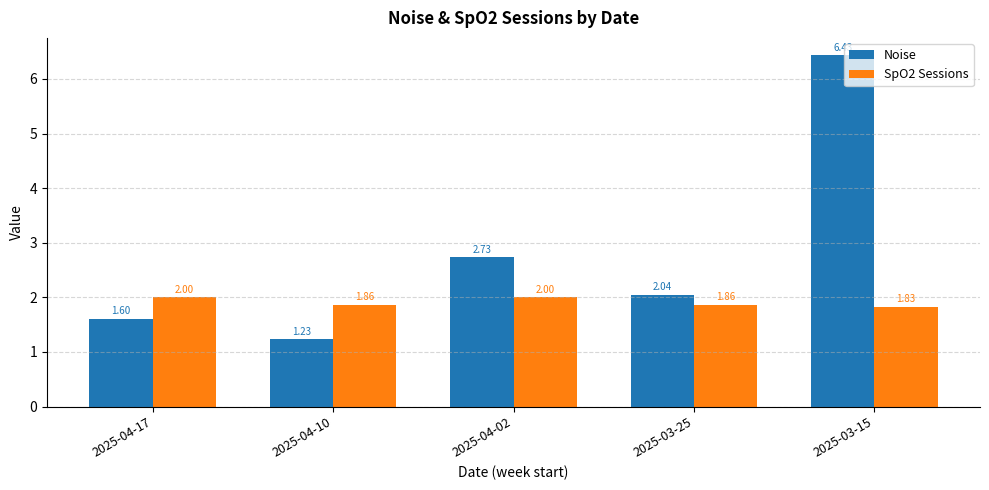

At how many categories does at least one series exceed 4?

1